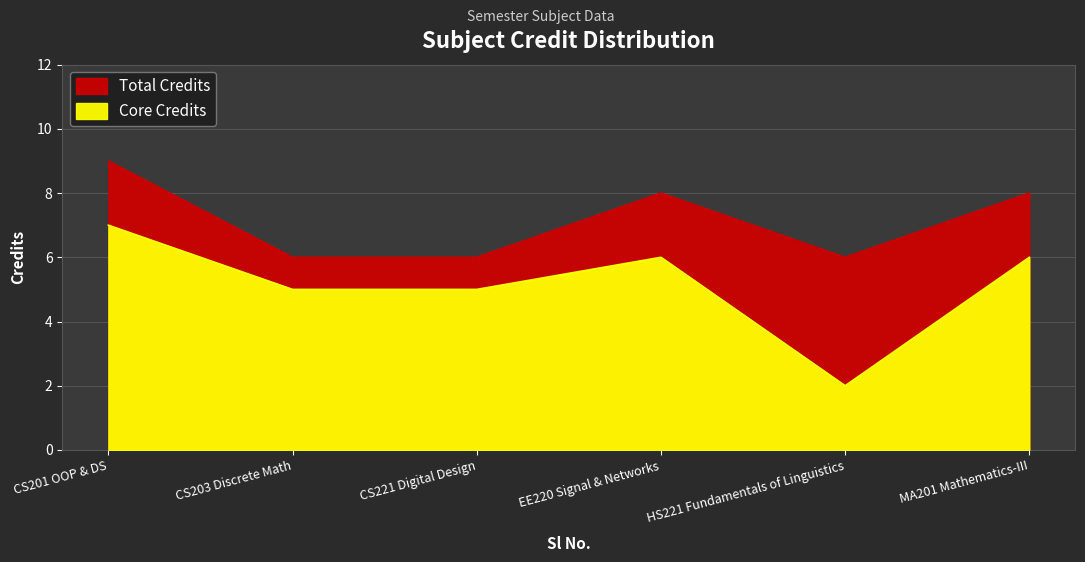

True or false: the data shows 9 at CS201 OOP & DS.

True